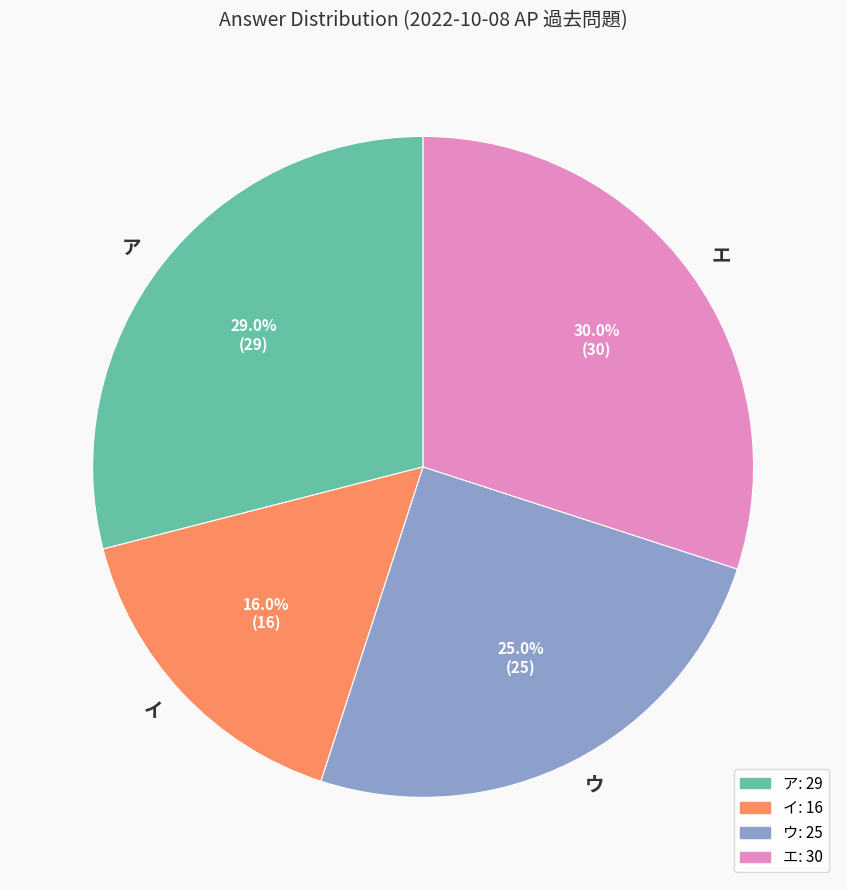

Is there a majority slice in this chart?

No